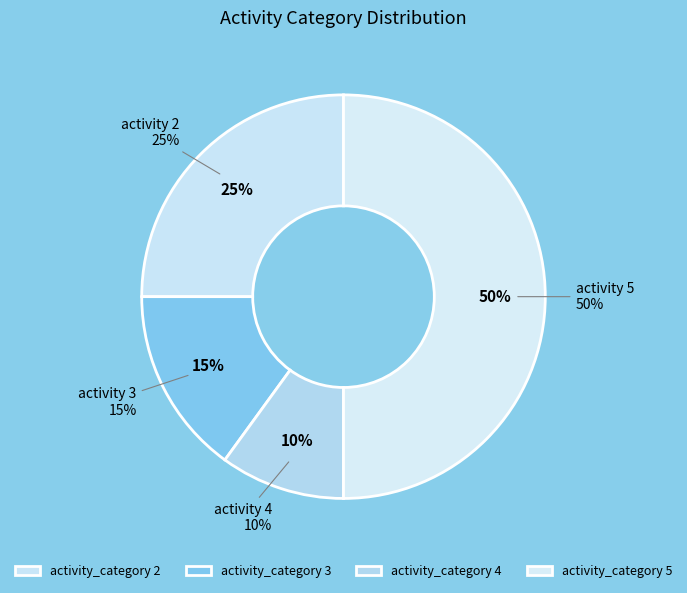

True or false: 3 accounts for 26% of the total.

False